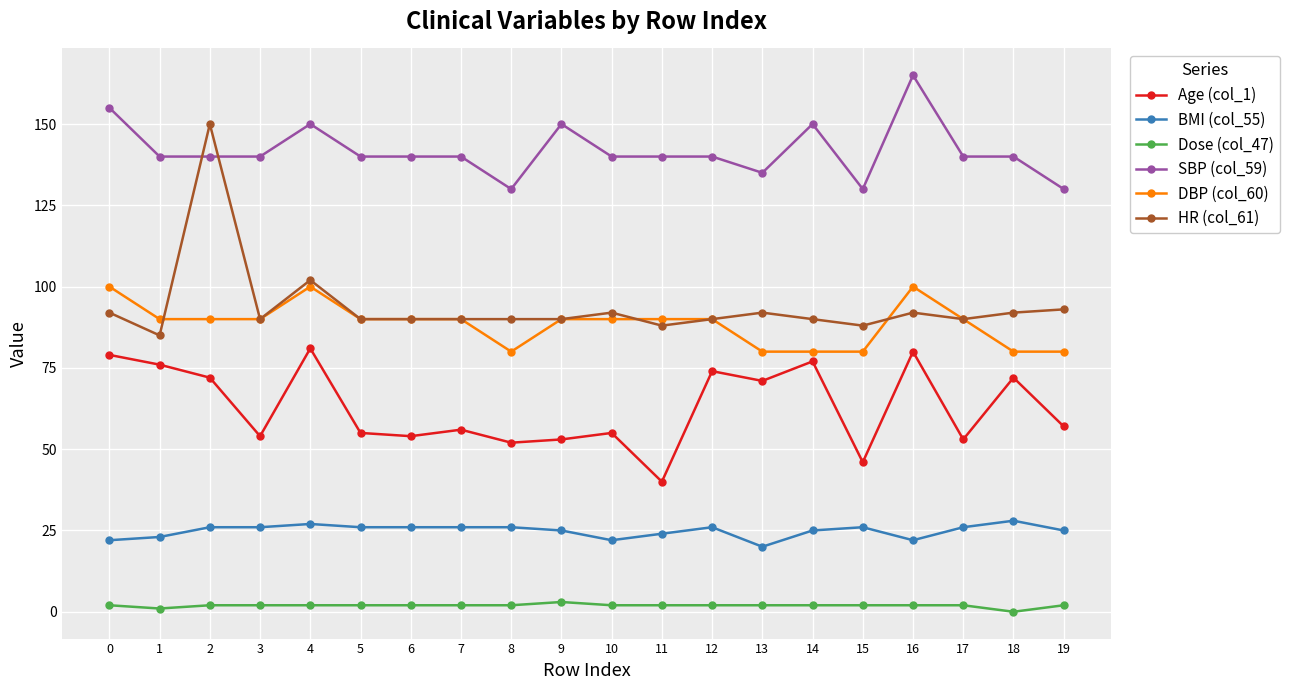

What is the average value of the BMI (col_55) series?

25